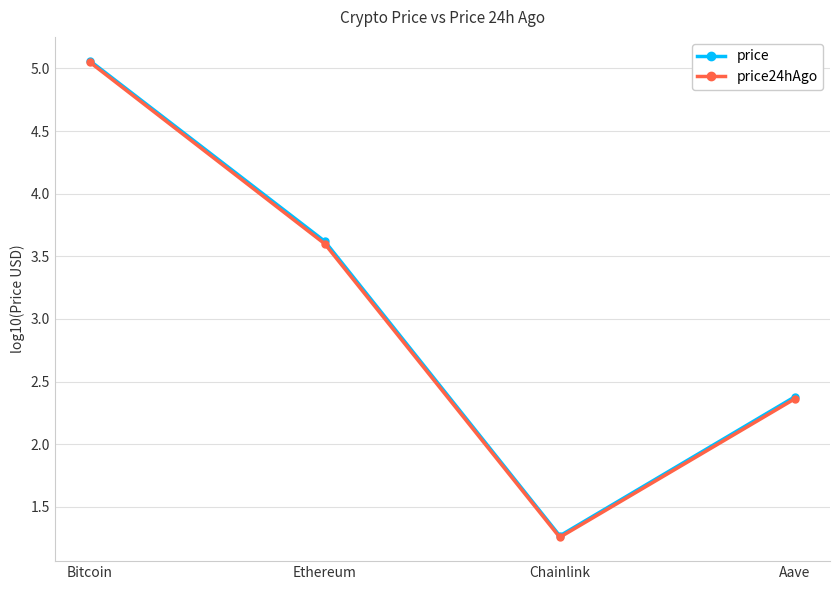

What is the label of the 3rd point from the right?

Ethereum